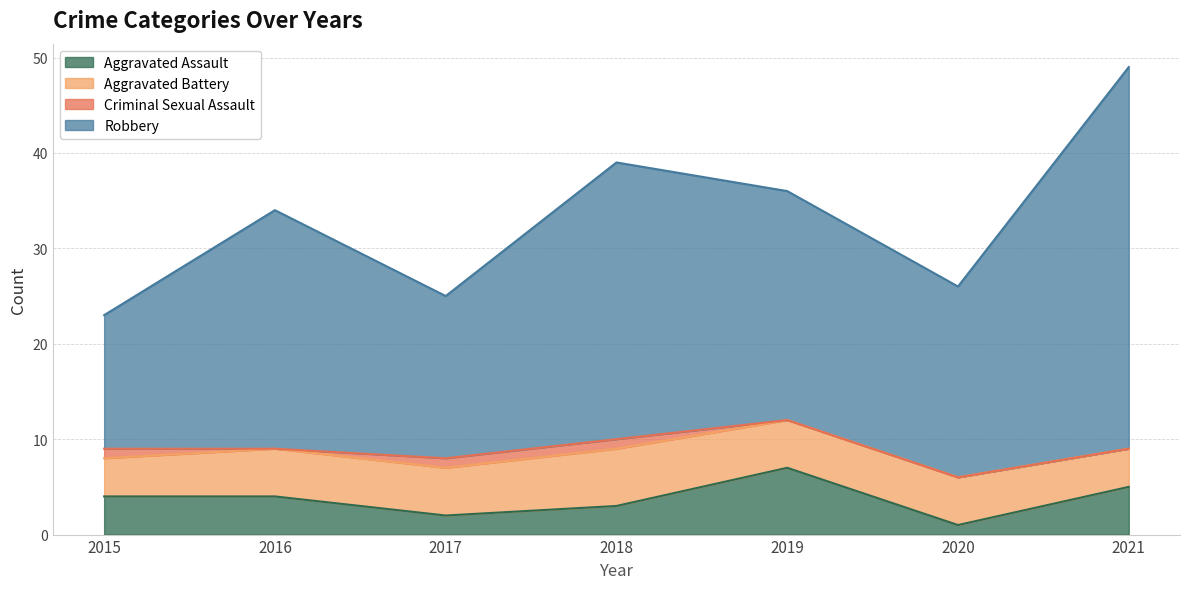

What is the value of the Aggravated Assault point at the 3rd from the left?

2